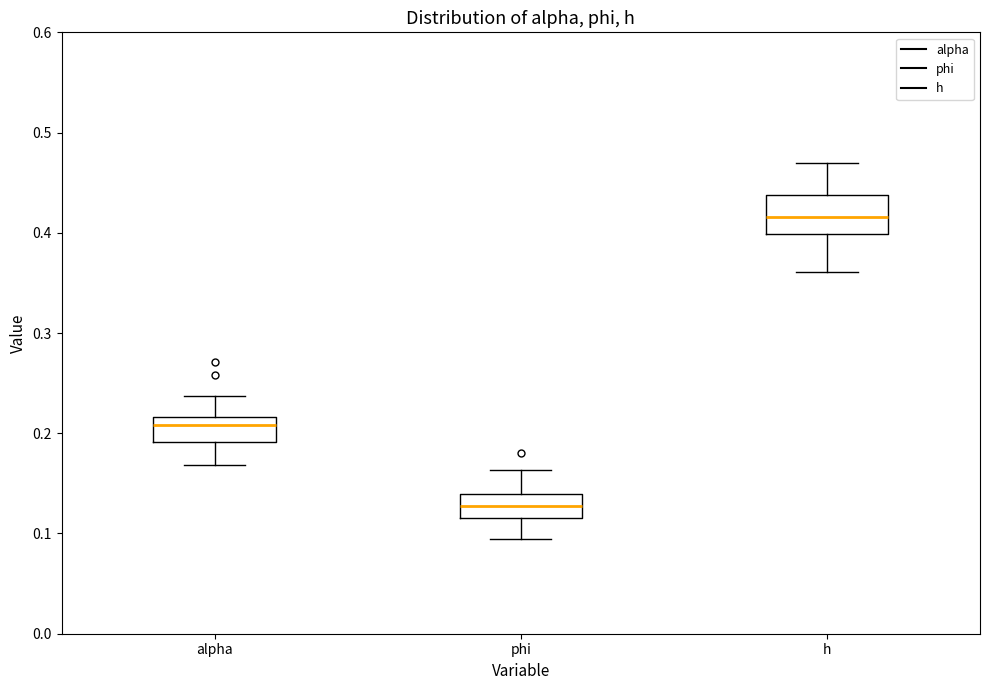

Which box's median line is the lowest?

phi